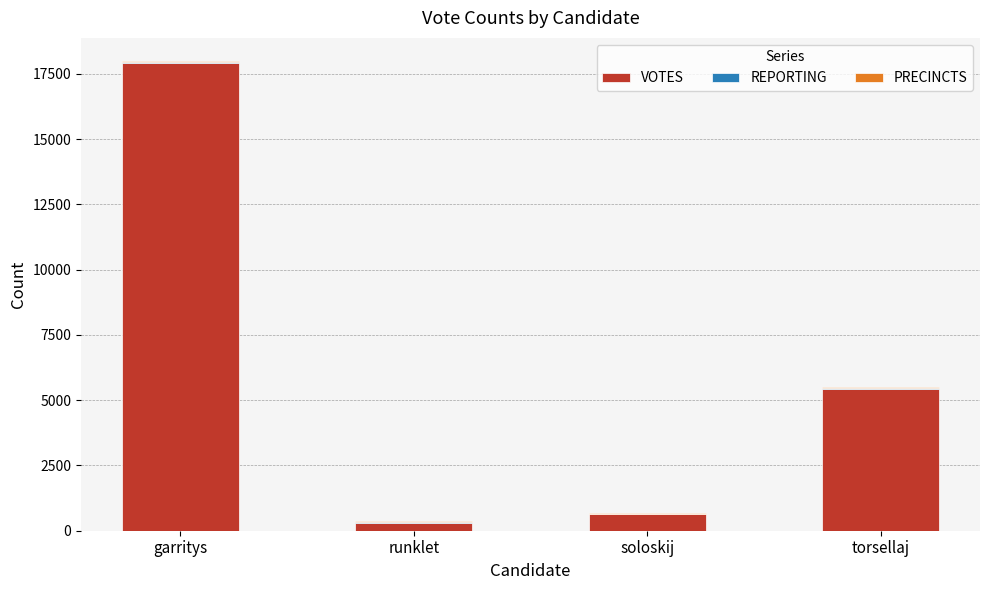

The VOTES series shows 9037 at torsellaj. True or false?

False